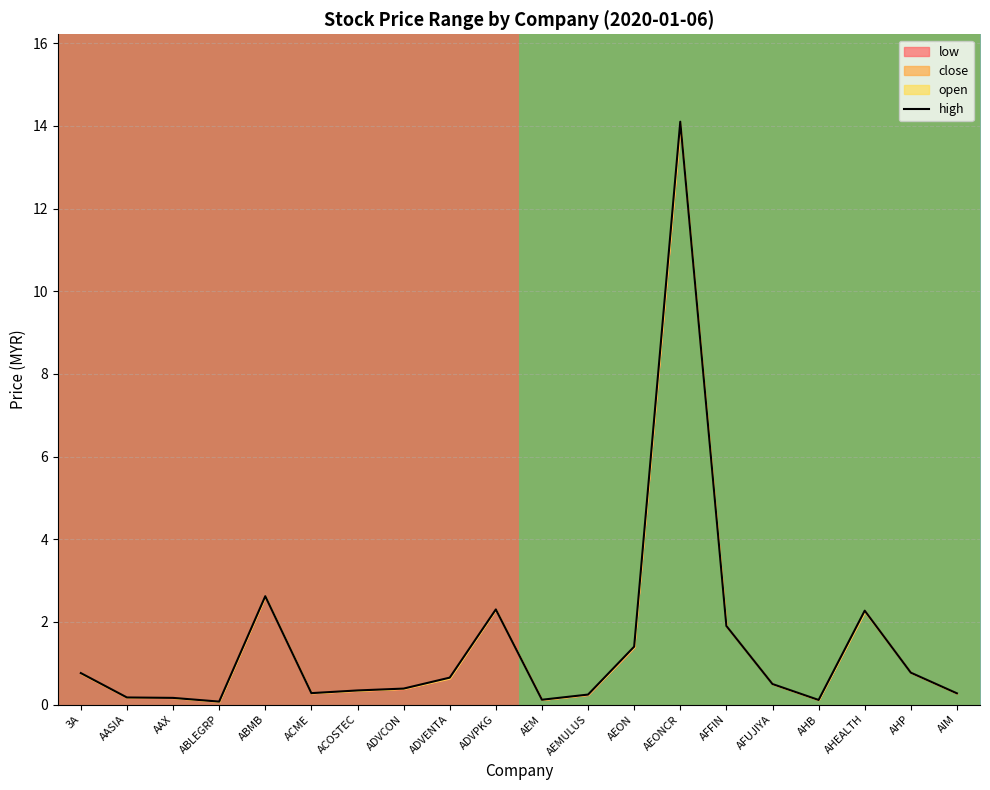

Rank the categories by low value from lowest to highest.

ABLEGRP, AHB, AEM, AASIA, AAX, AEMULUS, AIM, ACME, ACOSTEC, ADVCON, AFUJIYA, ADVENTA, 3A, AHP, AEON, AFFIN, AHEALTH, ADVPKG, ABMB, AEONCR